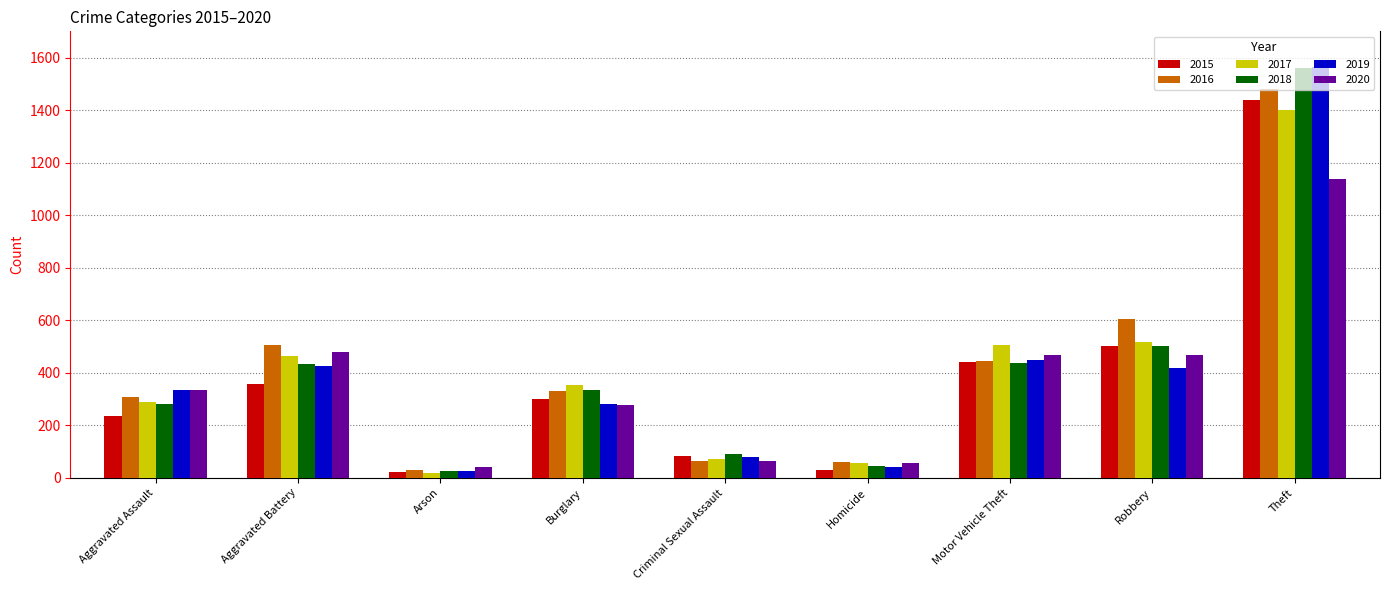

Is it true that 2018 equals 503 at Robbery?

True